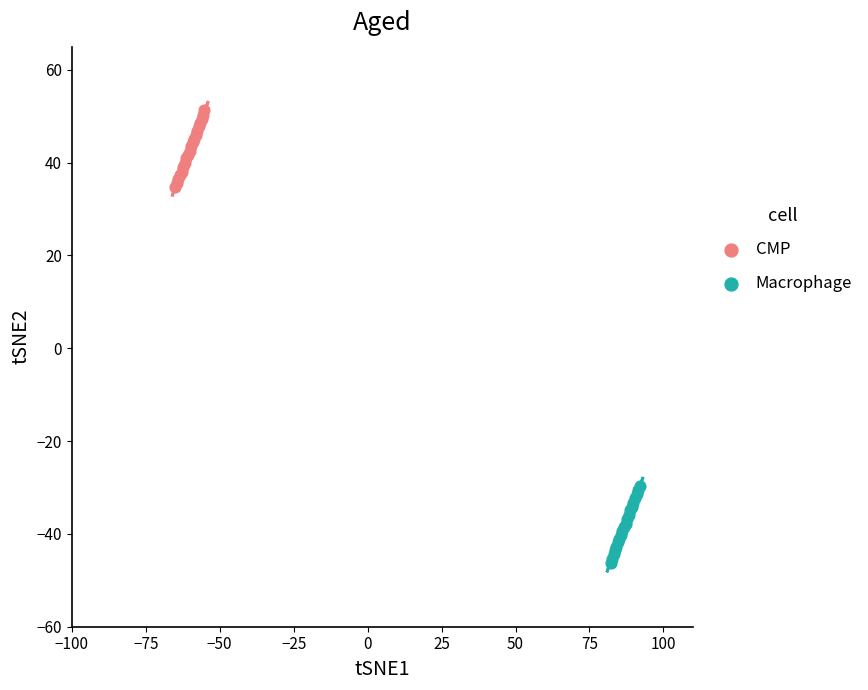

Which series contains the highest Y value?

CMP